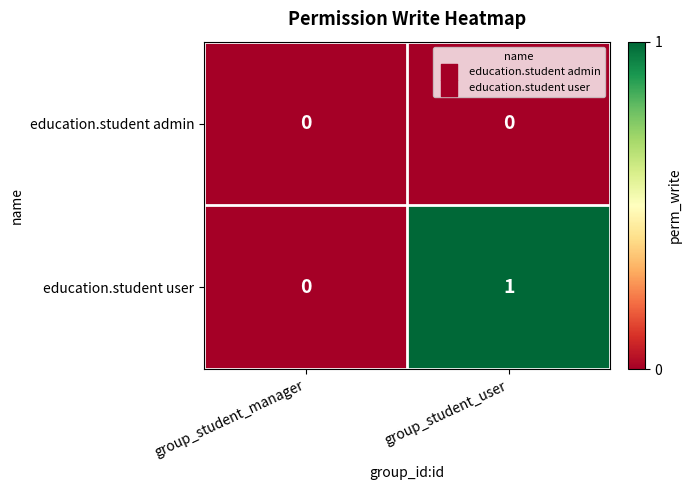

Which series has the largest total across all categories?

education.student user